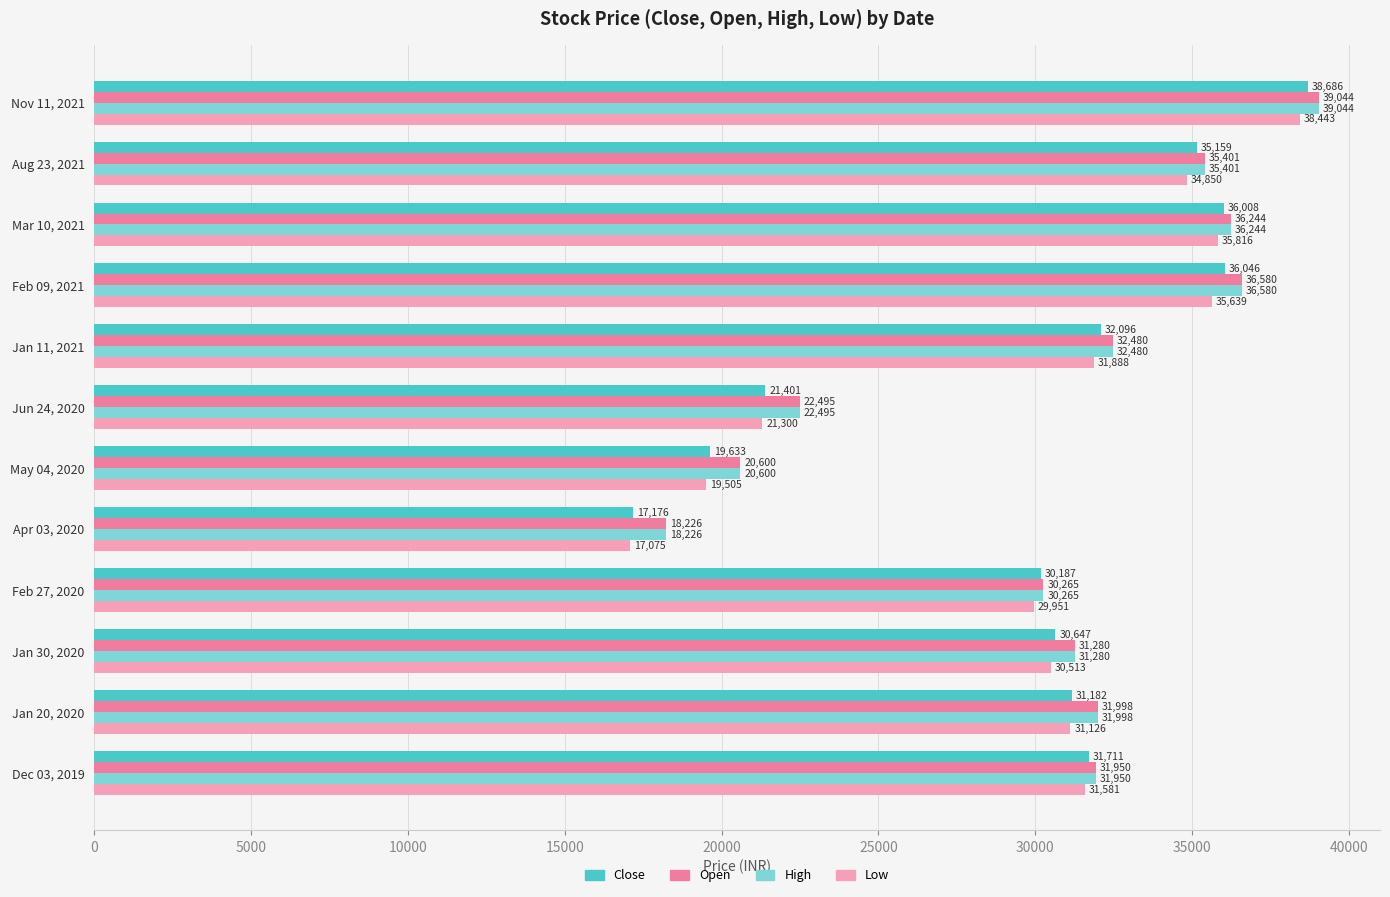

What is the difference between the maximum and minimum values in the Open series?

20817.9